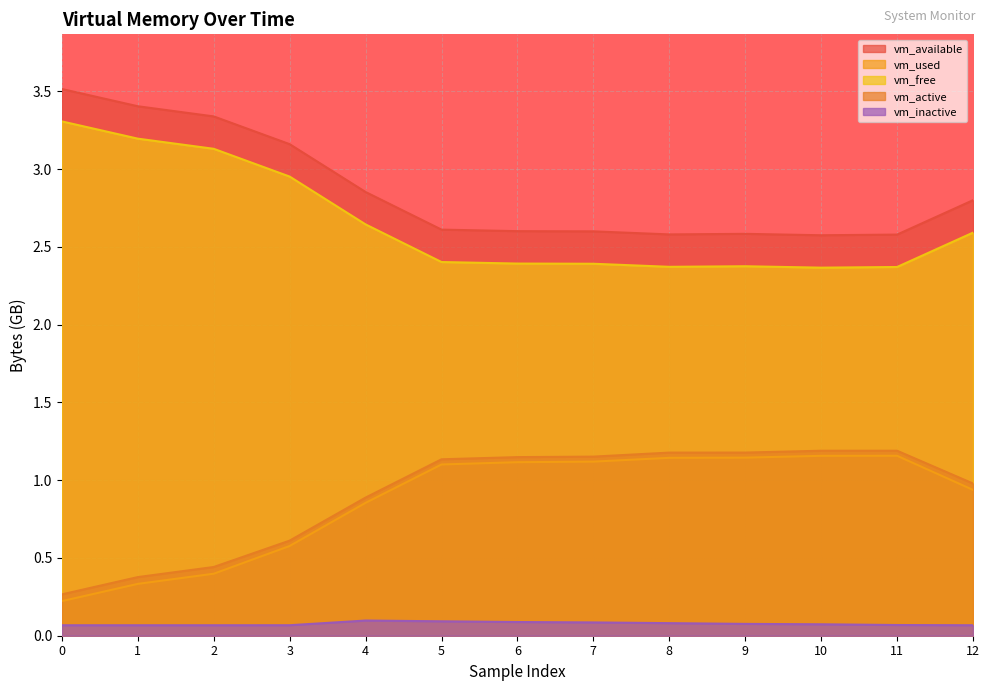

What is the sum of the vm_inactive values at 9 and 2?

0.1